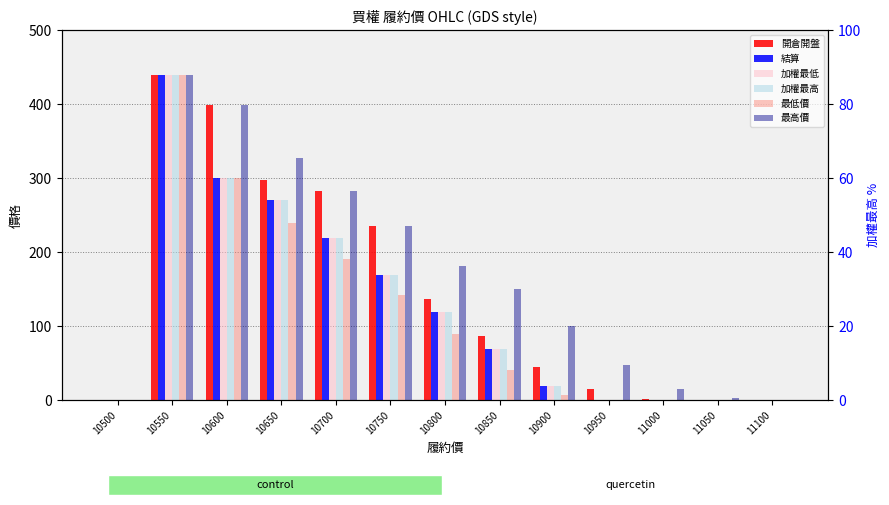

What is the value of the 開倉開盤 bar at the 13th from the left?

0.2